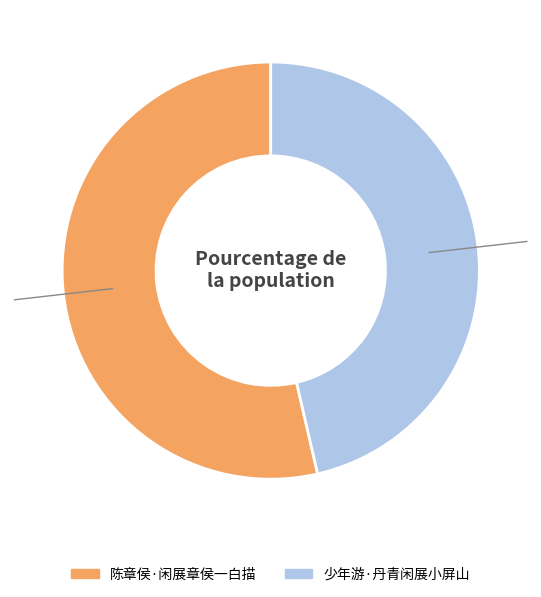

Which slice is the largest?

陈章侯·闲展章侯一白描